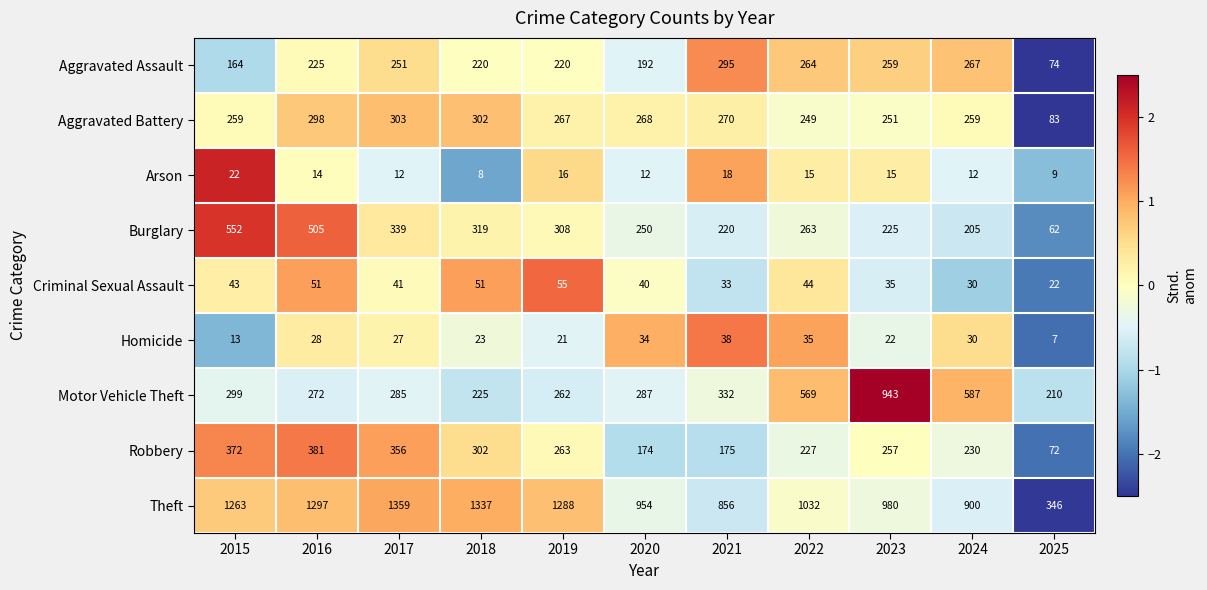

How many values in the Aggravated Assault series are below 225?

5